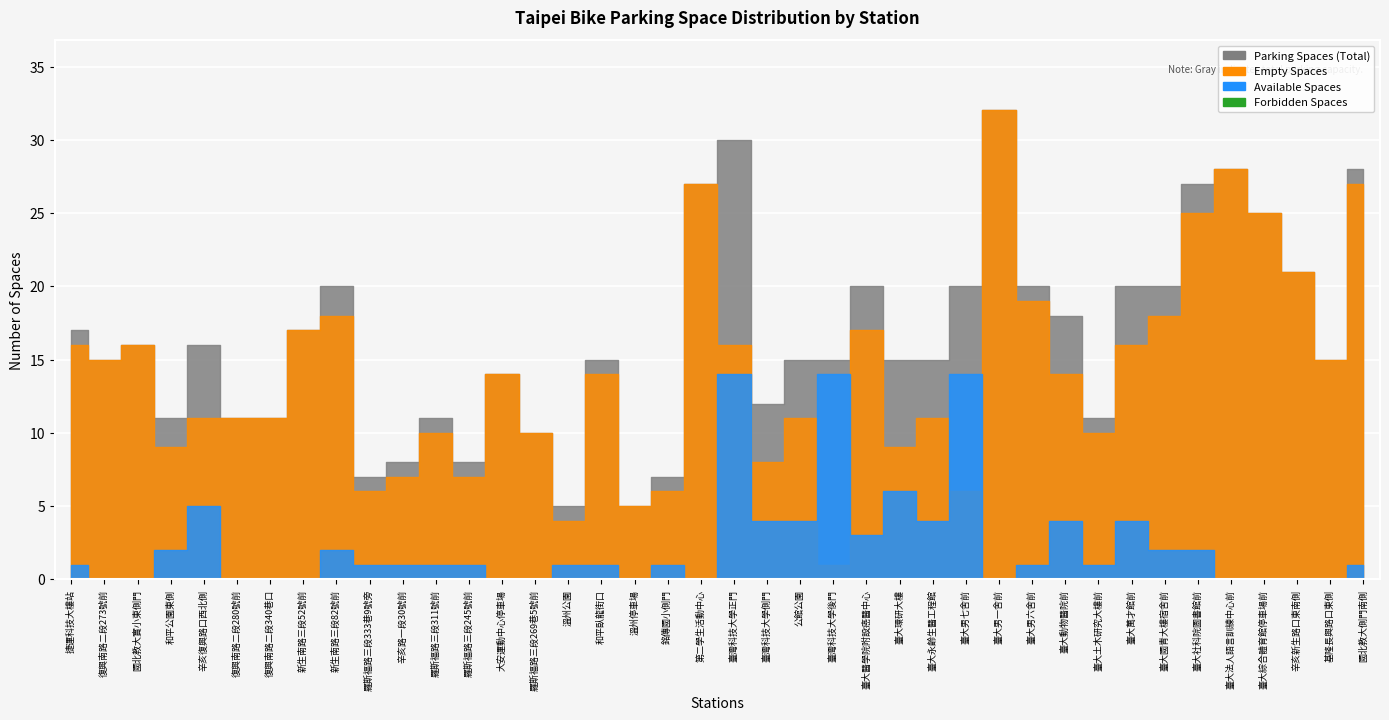

What is the average value of the empty_spaces series?

14